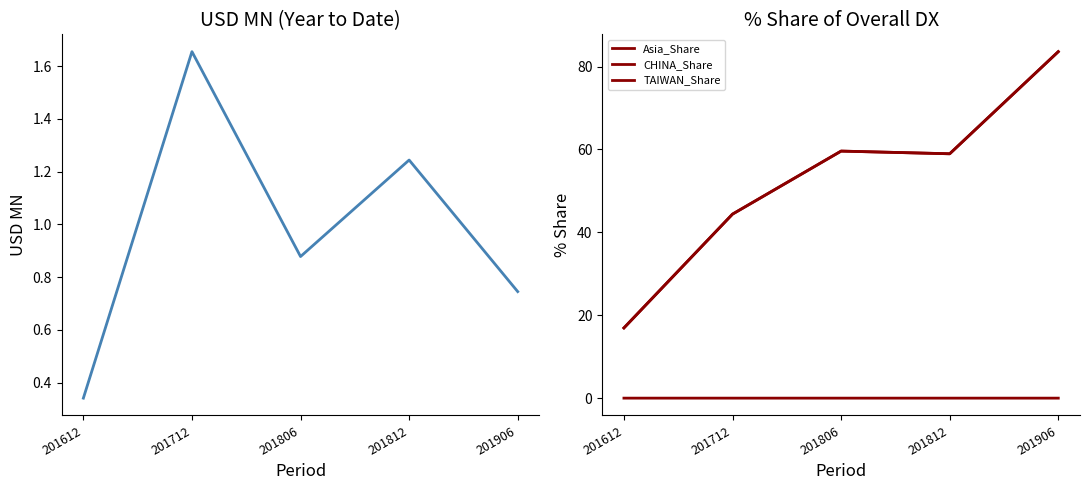

The value of Asia_USD at 201712 is 2.8. True or false?

False